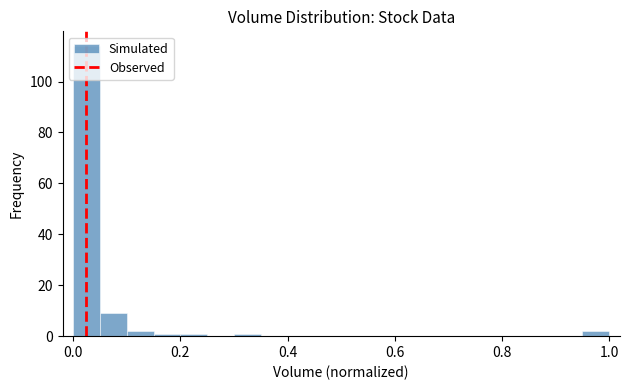

Read against the x-axis, roughly where is the centre of the tallest bar?

0.02